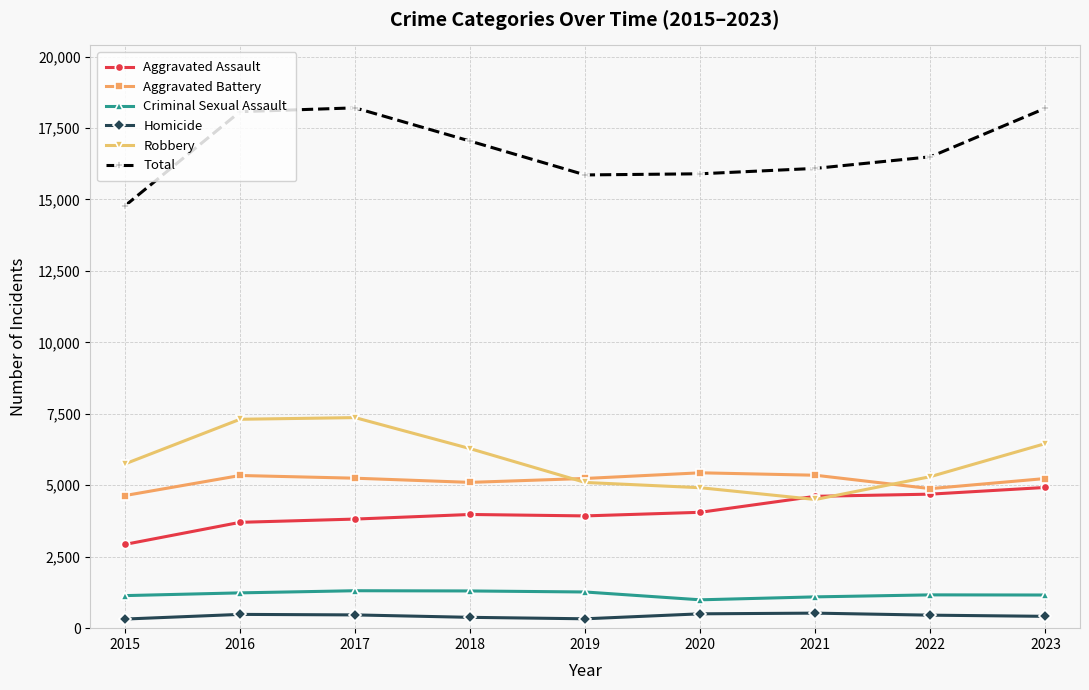

How many series are shown in this chart?

6